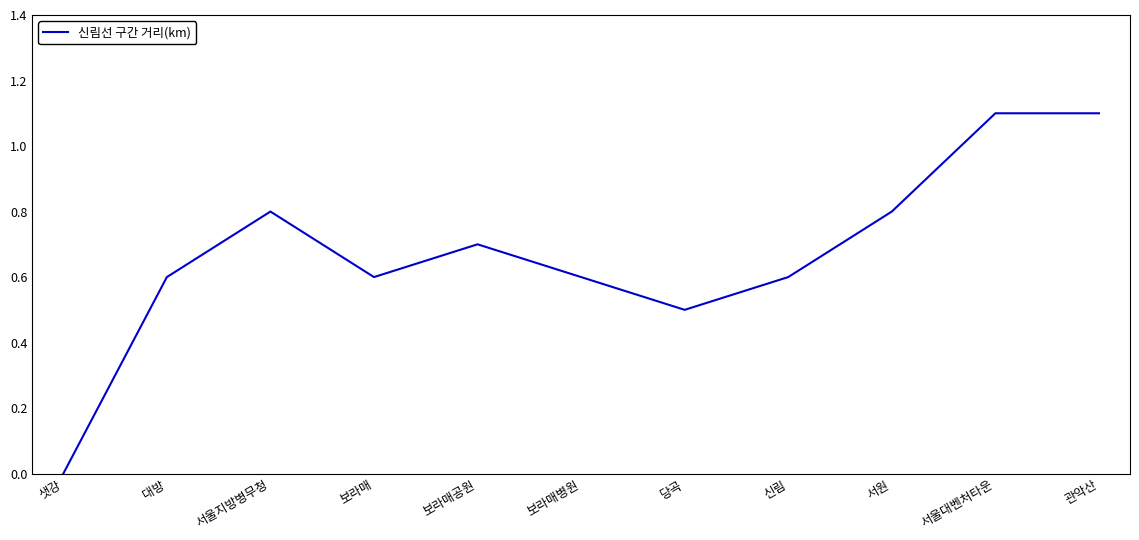

At which label is the value closest to 0?

샛강